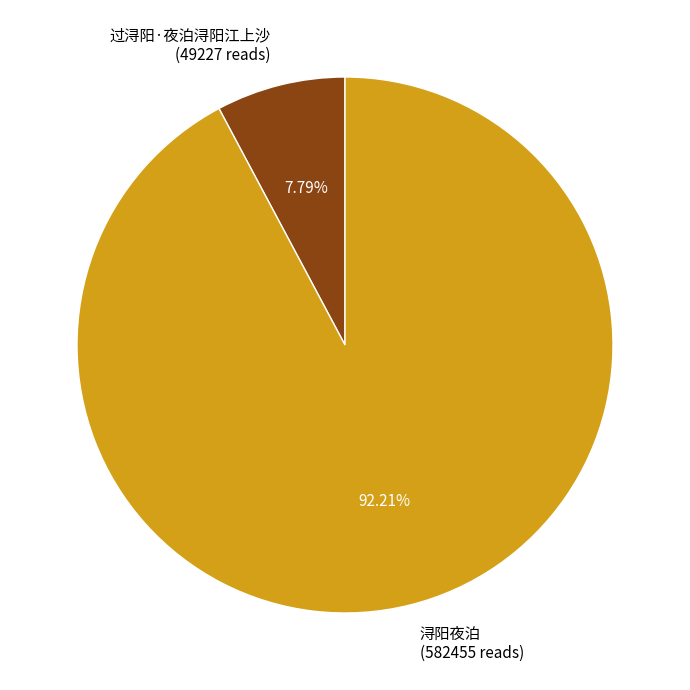

Is it true that 过浔阳·夜泊浔阳江上沙 is 8% of the pie?

True